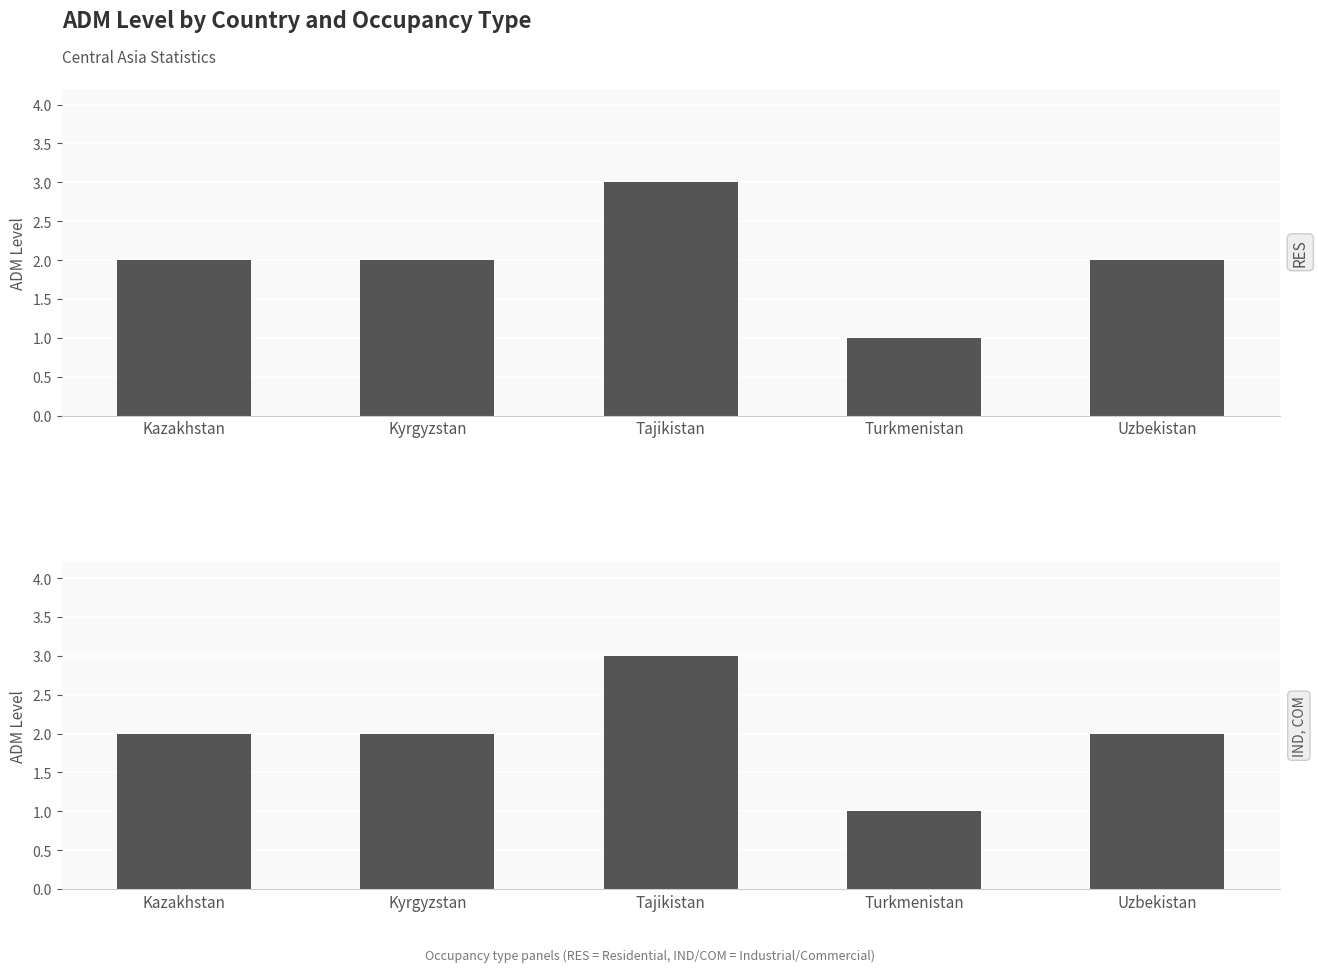

How many data points in RES are less than 2?

1